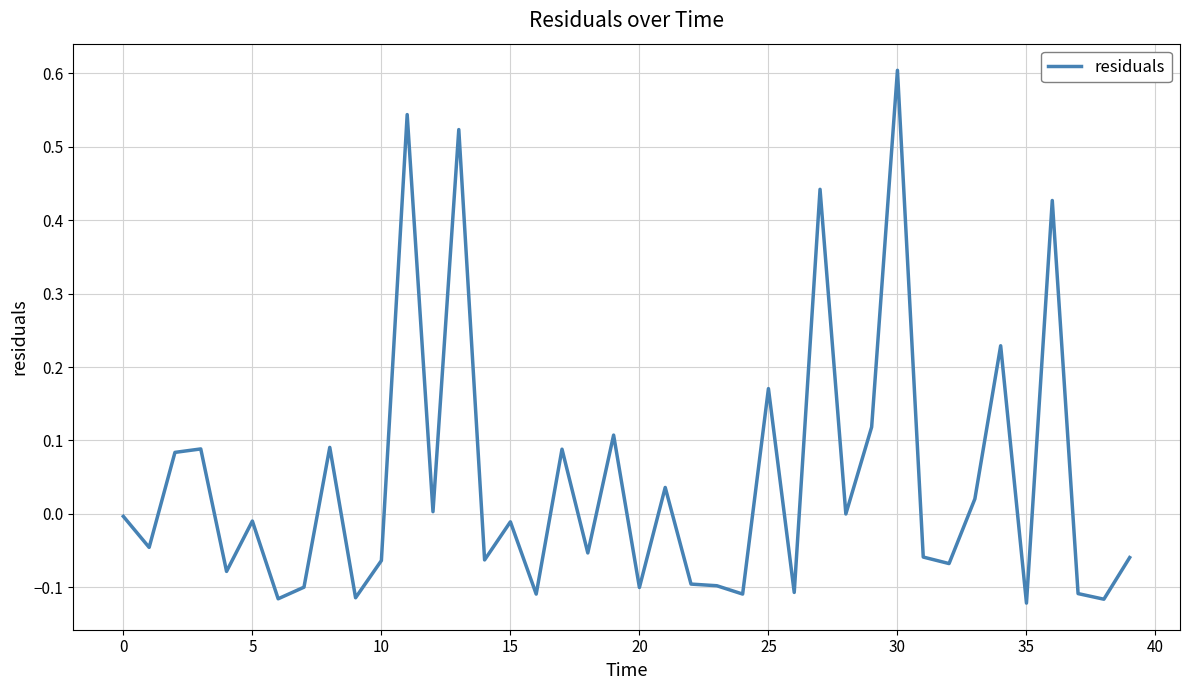

What is the difference between the maximum and minimum values?

0.7